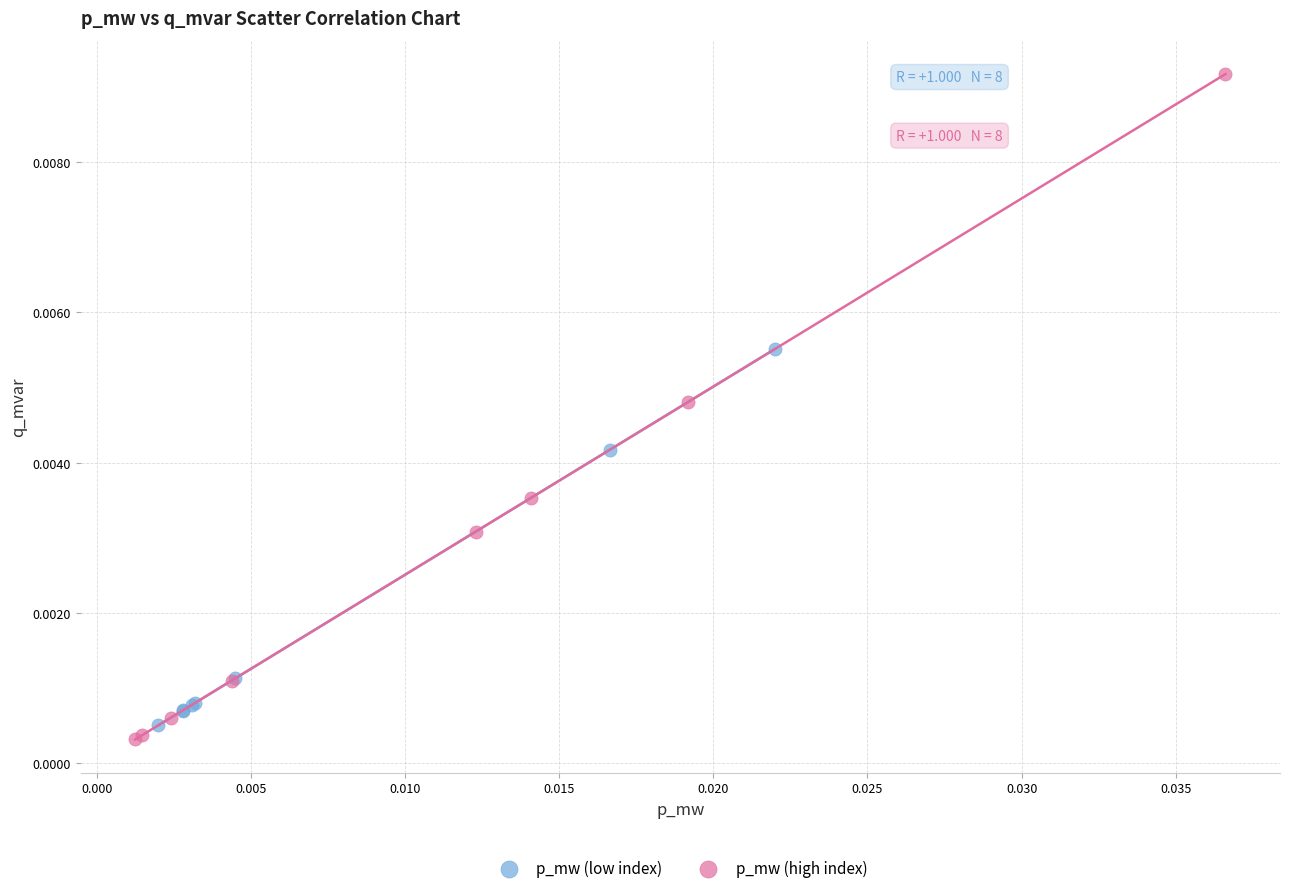

What are all the series names shown in the legend?

p_mw (low index), p_mw (high index)